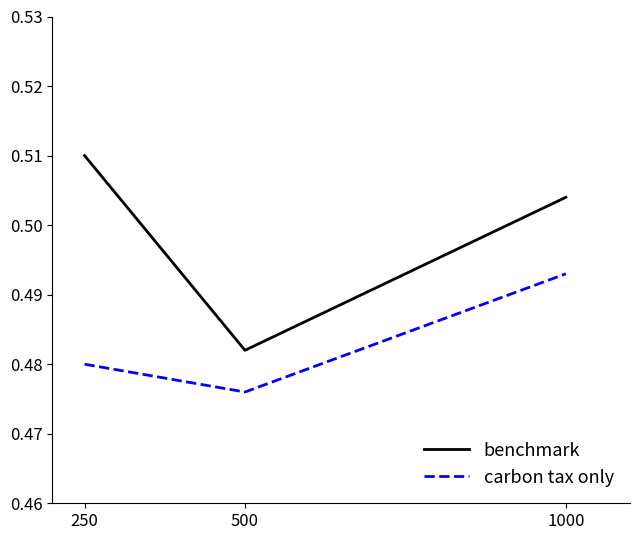

At how many categories does at least one series exceed 0?

3